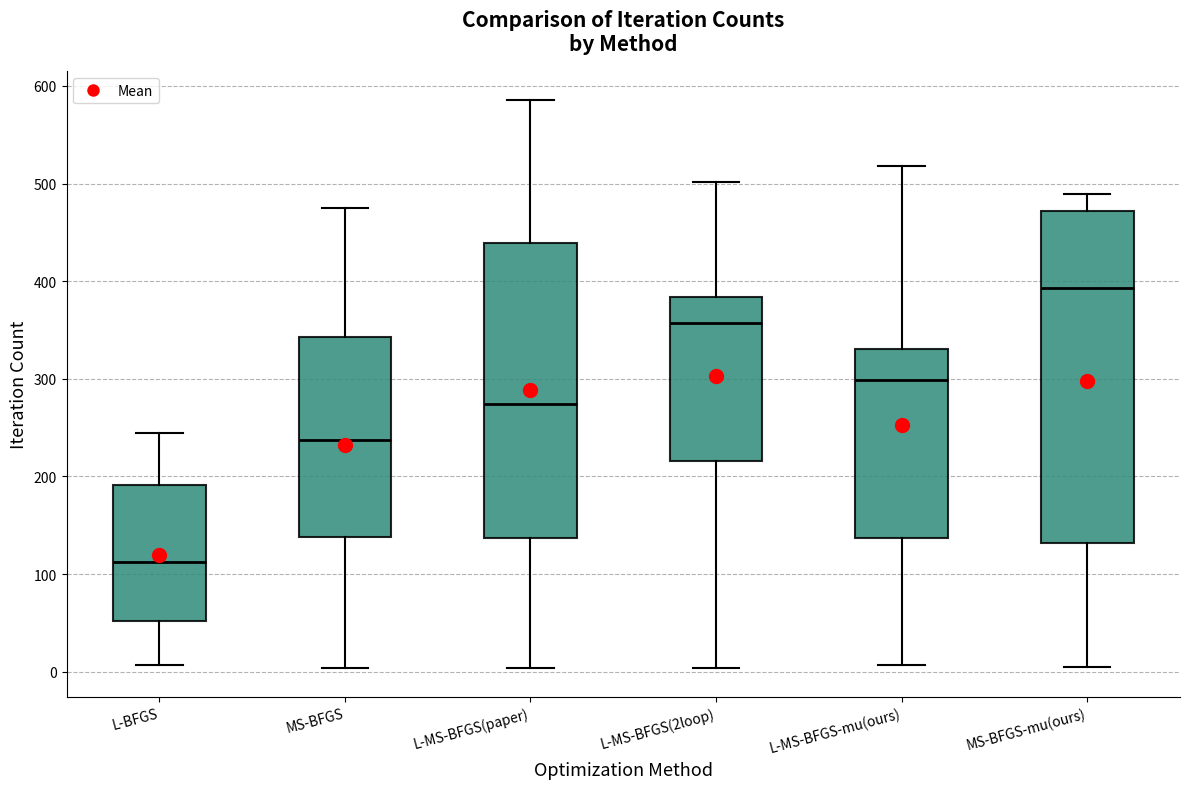

Reading left to right, transcribe this box plot: for each box, give where its median line is, the range the box spans, and where its two whiskers end, as read against the y-axis. The values are not printed on the chart, so give them approximately, as read against the axis.

L-BFGS: median 110, box 50 to 190, whiskers 10 to 240
MS-BFGS: median 240, box 140 to 340, whiskers 0 to 480
L-MS-BFGS(paper): median 270, box 140 to 440, whiskers 0 to 590
L-MS-BFGS(2loop): median 360, box 220 to 380, whiskers 0 to 500
L-MS-BFGS-mu(ours): median 300, box 140 to 330, whiskers 10 to 520
MS-BFGS-mu(ours): median 390, box 130 to 470, whiskers 0 to 490